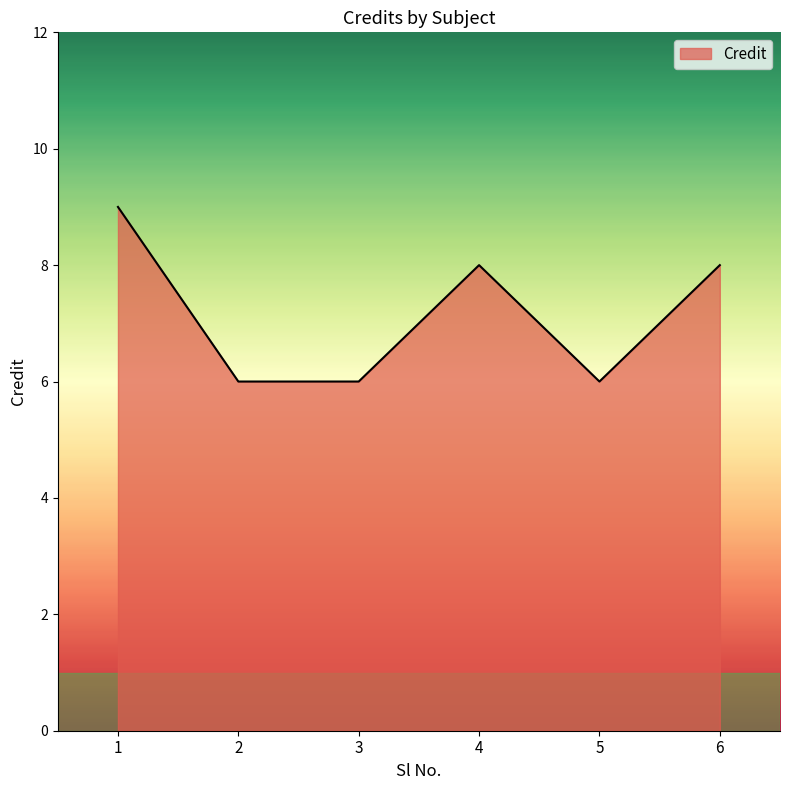

Reading right to left, extract all data points from this chart.

6=8	5=6	4=8	3=6	2=6	1=9